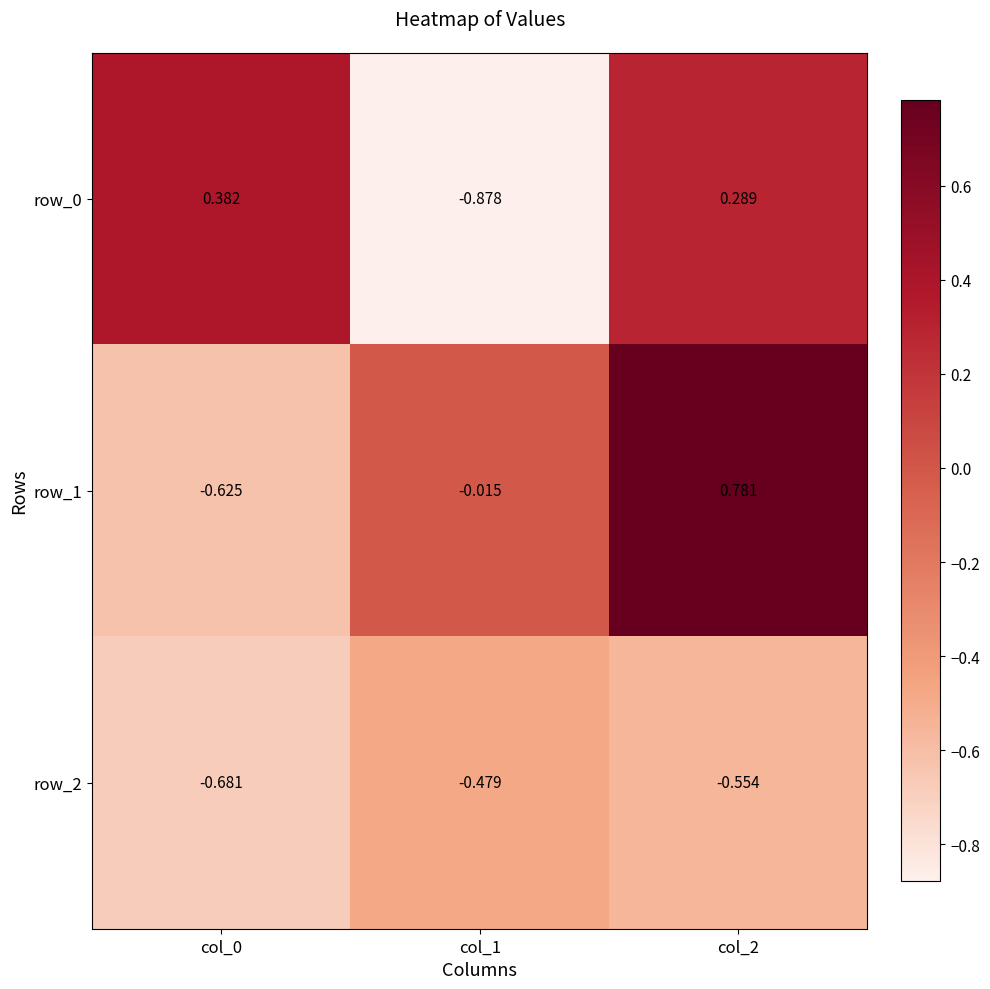

Which series has the largest total across all categories?

row_1